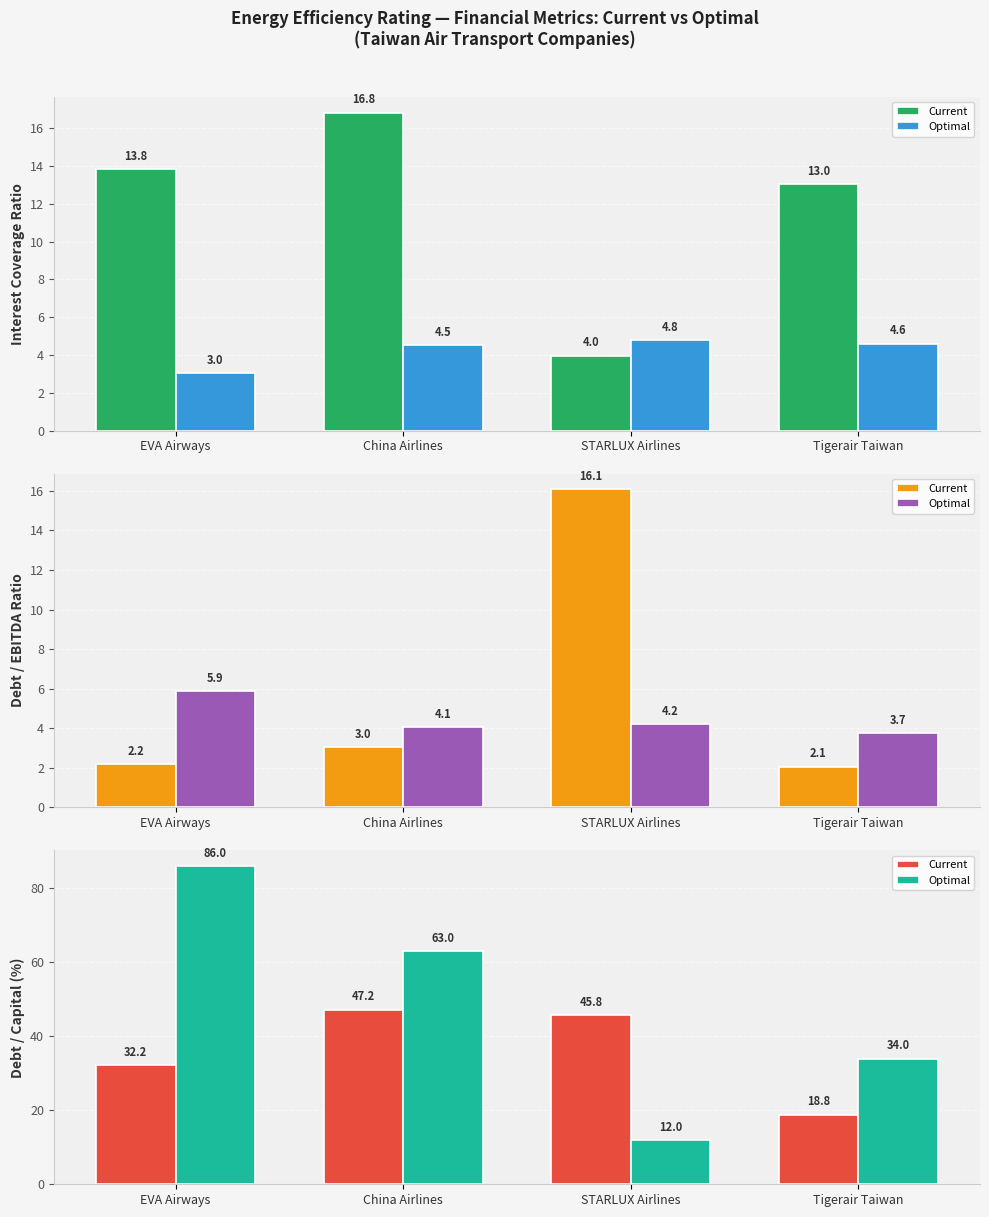

What are all the series names shown in the legend?

Current, Optimal